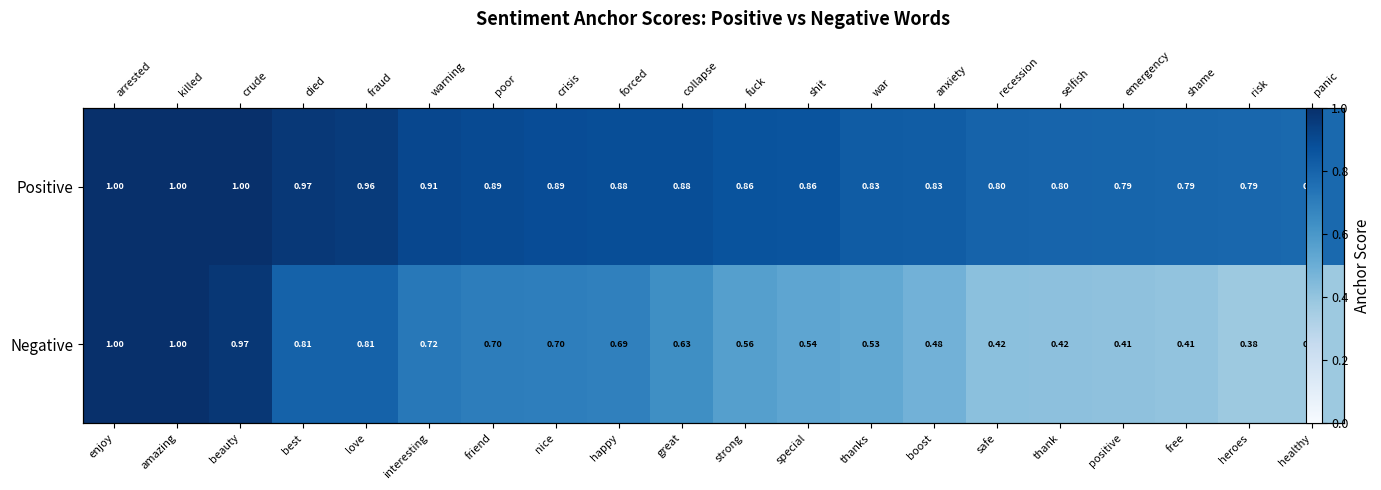

Is it true that Negative equals 0.7 at interesting?

True